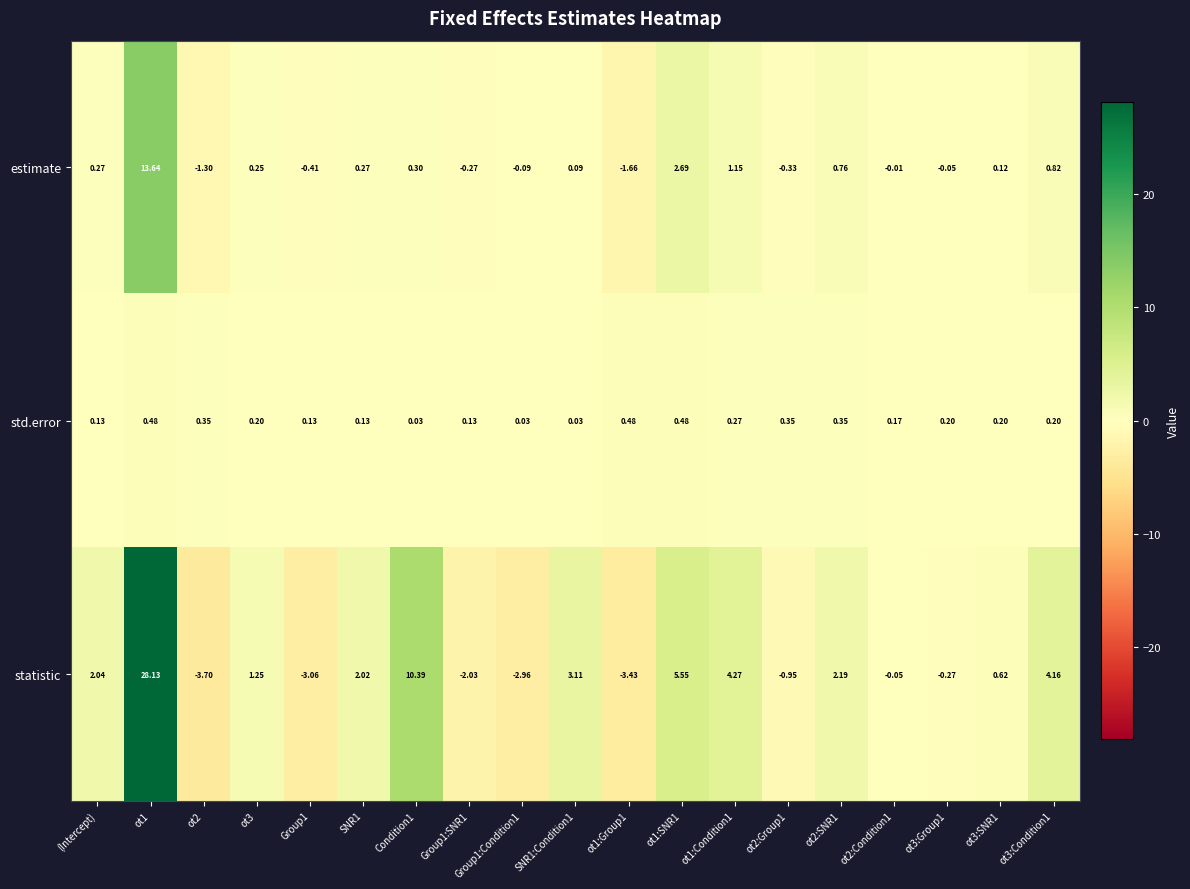

What is the total value across all series at (Intercept)?

2.4